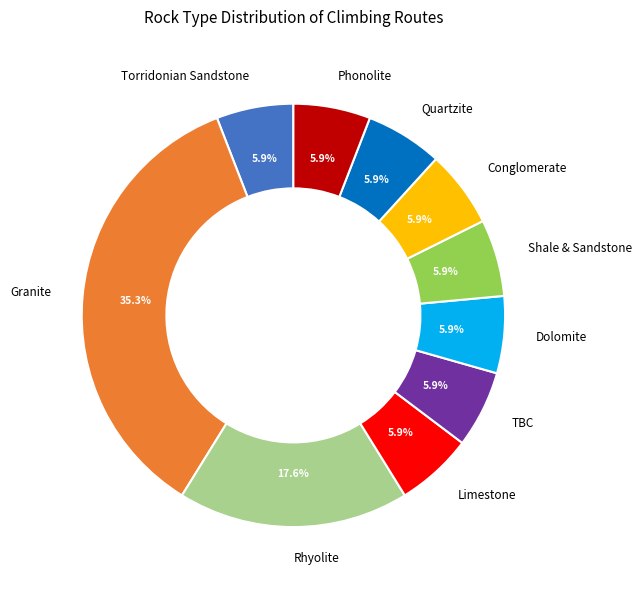

What is the largest slice in the pie chart?

Granite